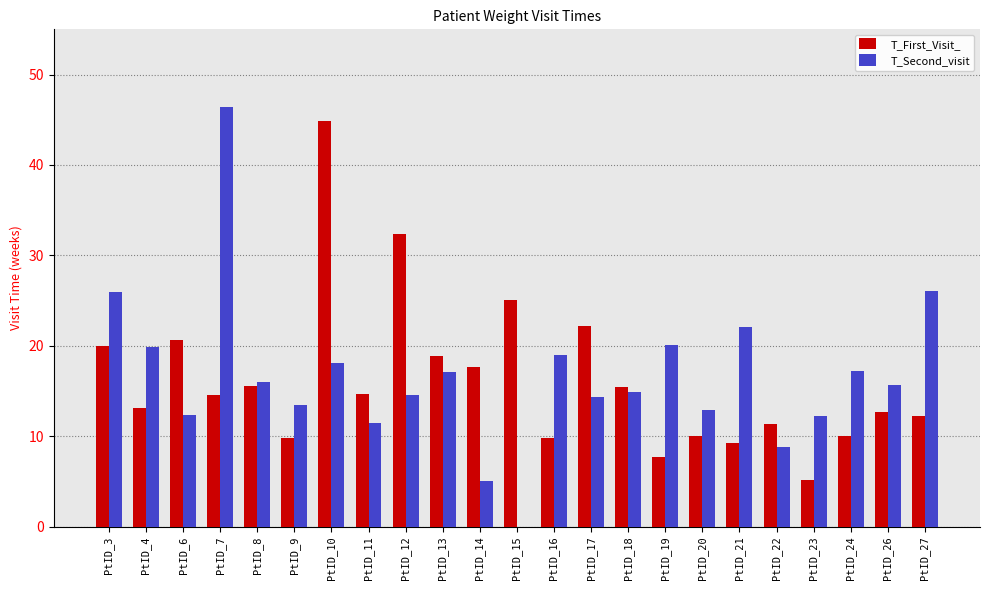

Are the bars grouped side by side (vs. stacked)?

Yes